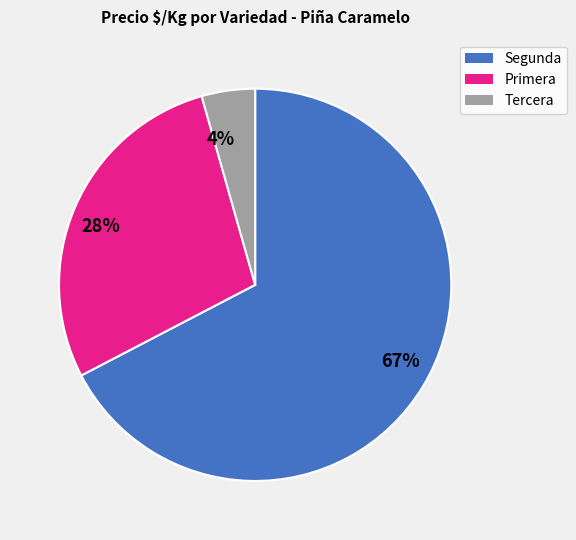

To the nearest percent, what is the combined percentage of 67% and 4%?

72%